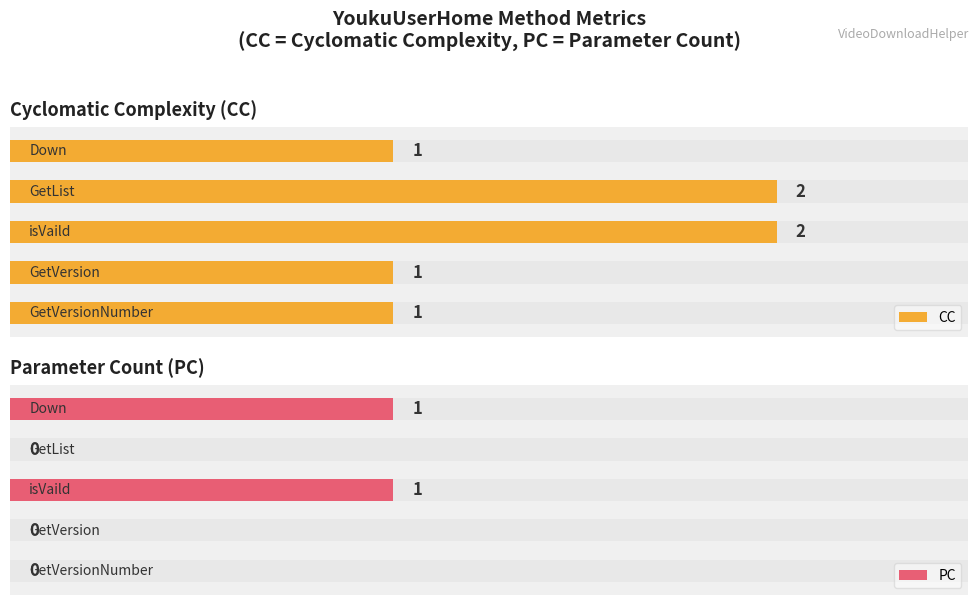

The value of PC at 1 is 0. True or false?

True